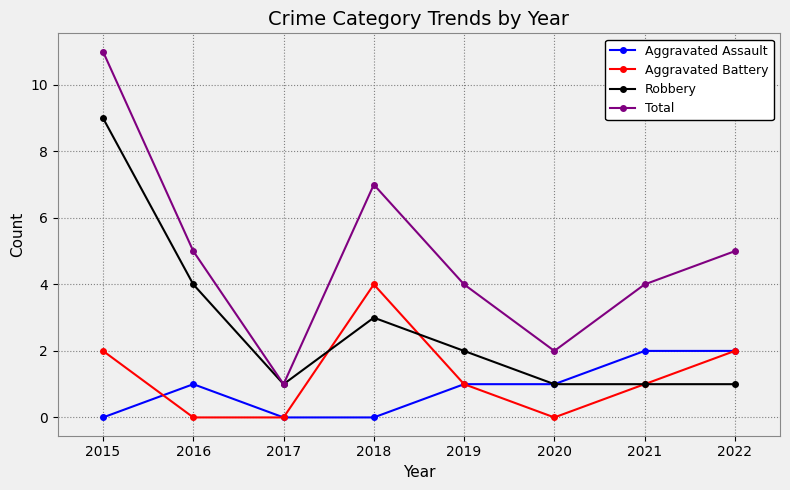

What are all the series names shown in the legend?

Aggravated Assault, Aggravated Battery, Robbery, Total